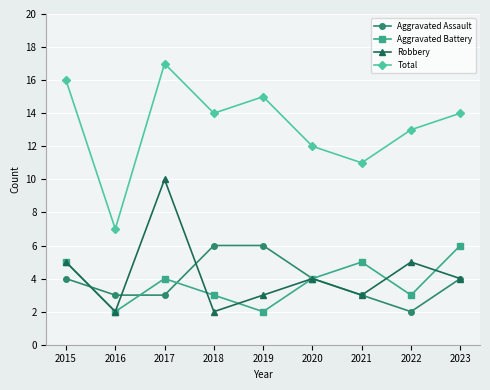

What is the approximate value of Aggravated Battery at 2015?

5